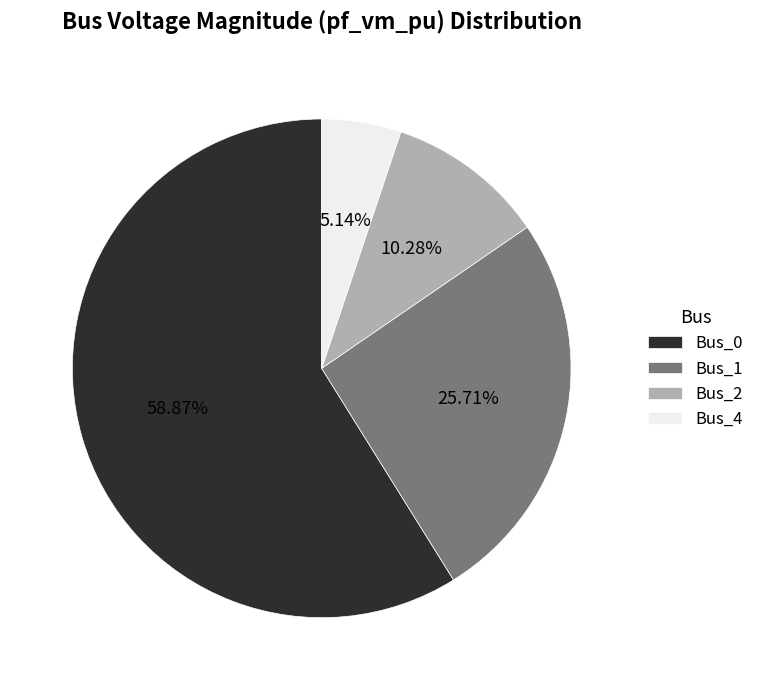

What percentage is the Bus_2 slice, to the nearest percent?

10%